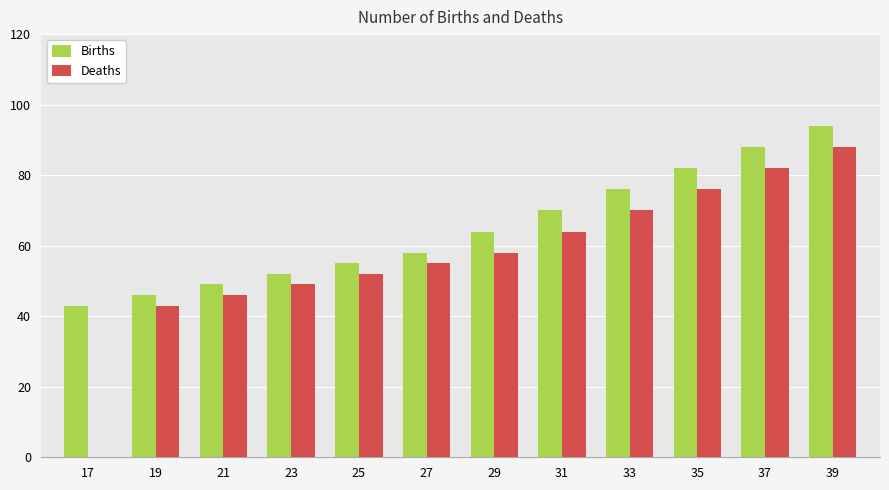

What are all the series names shown in the legend?

Births, Deaths